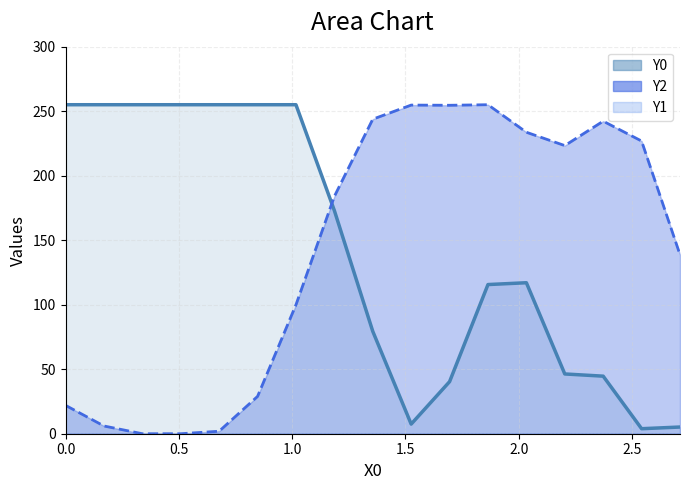

How many lines are shown in the chart?

3